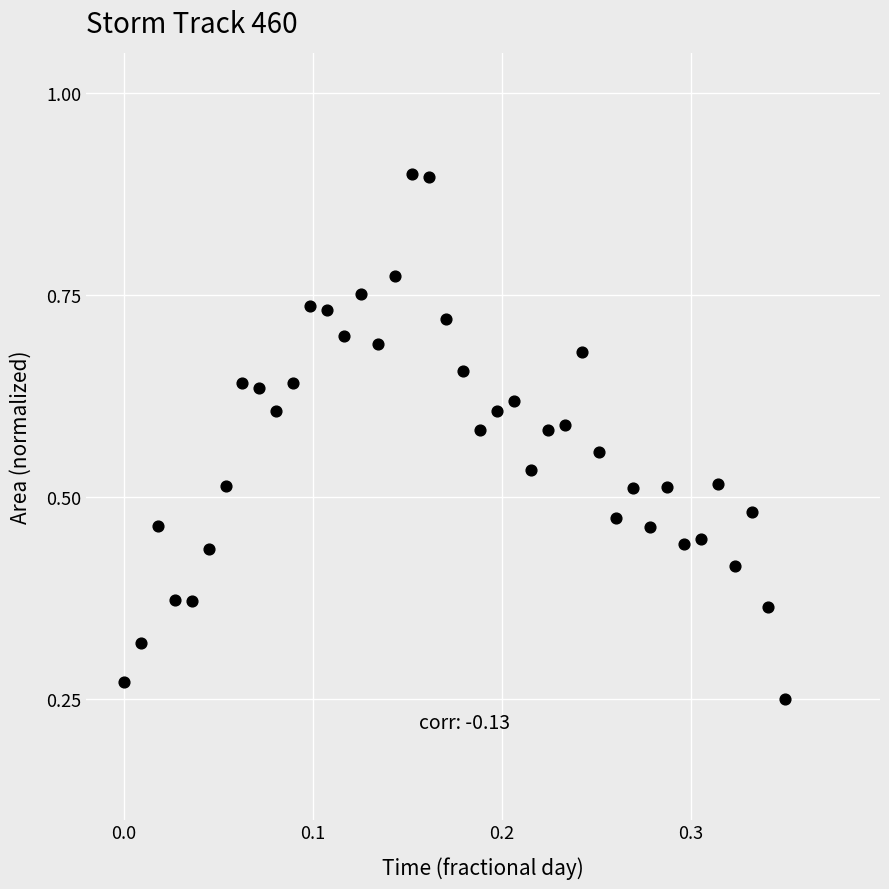

Count the number of points in this scatter plot.

40